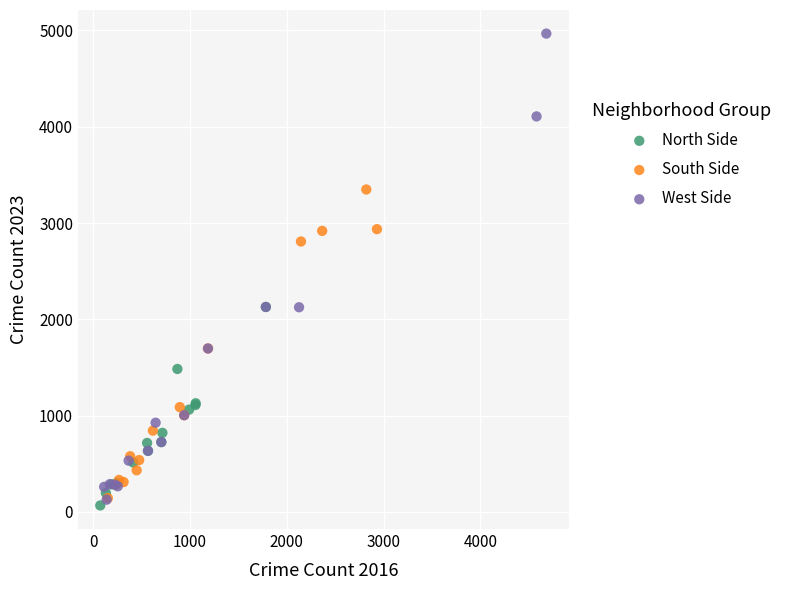

Which series contains the highest Y value?

West Side